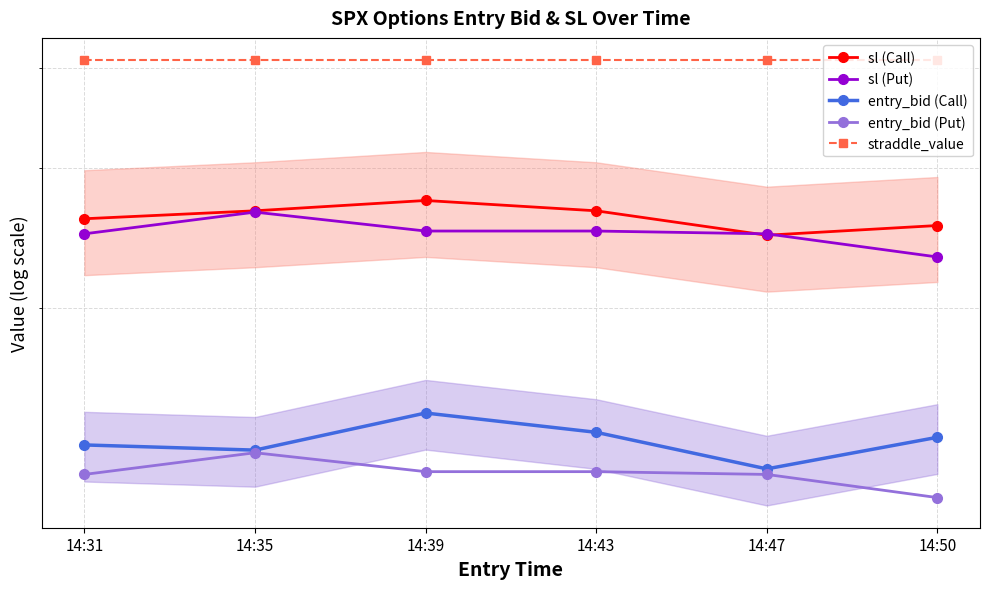

Is it true that entry_bid (Call) equals 20.9 at 14:31?

False